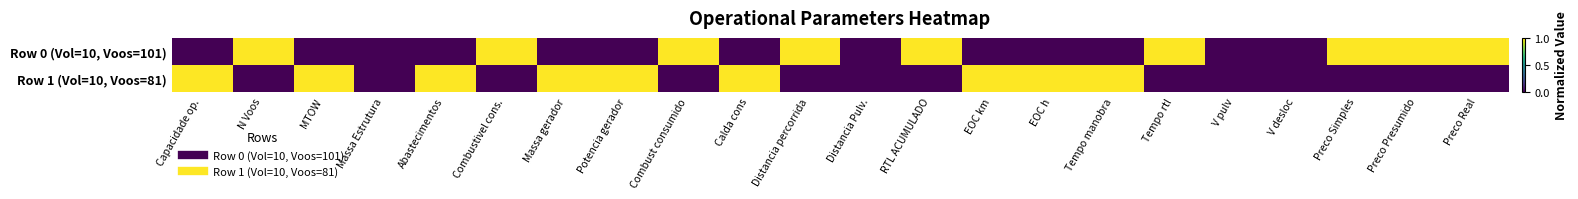

What is the total value across all series at Abastecimentos?

1